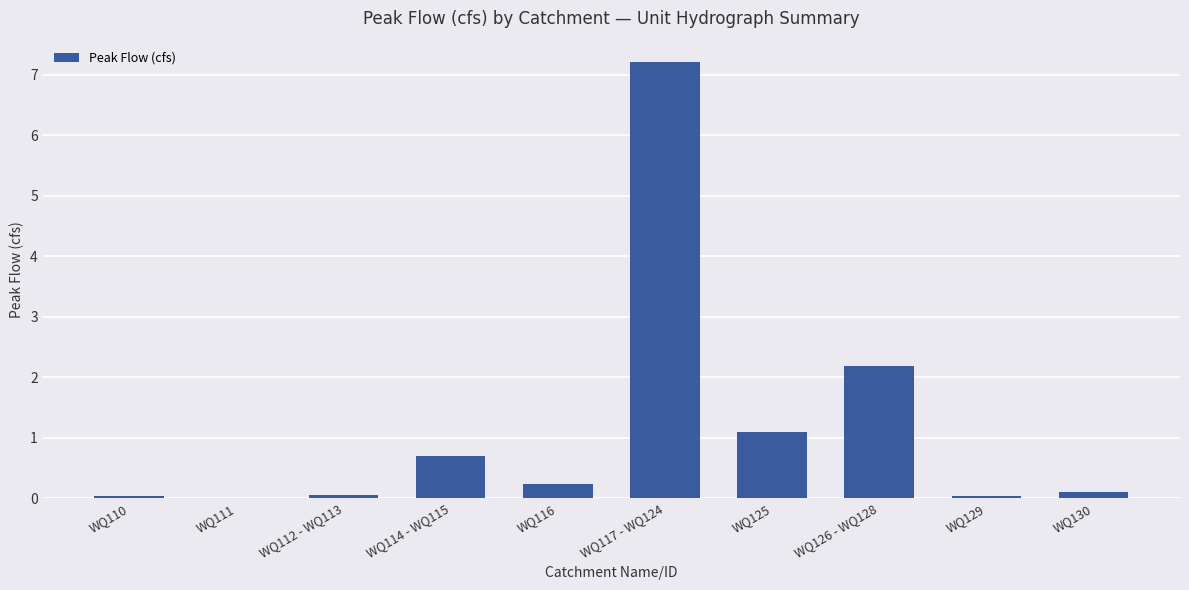

What is the change in value from WQ117 - WQ124 to WQ125?

-6.1